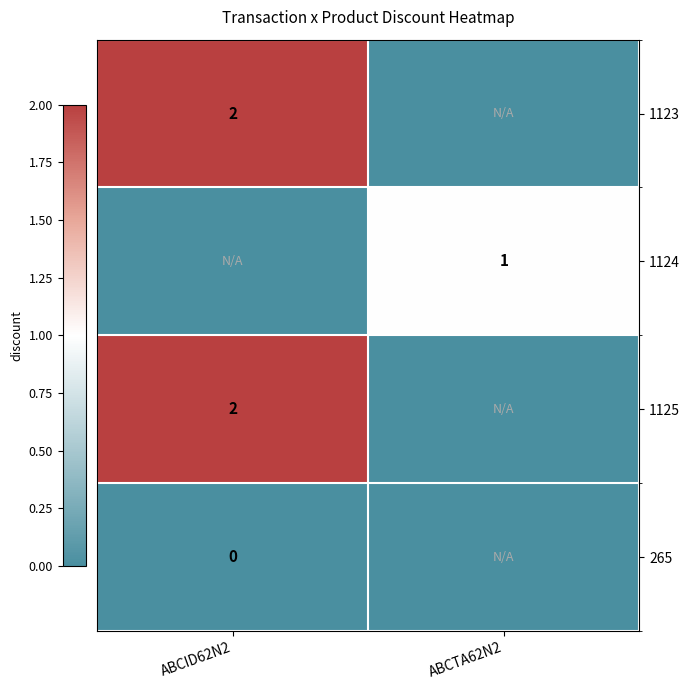

How many categories are shown in the chart?

2